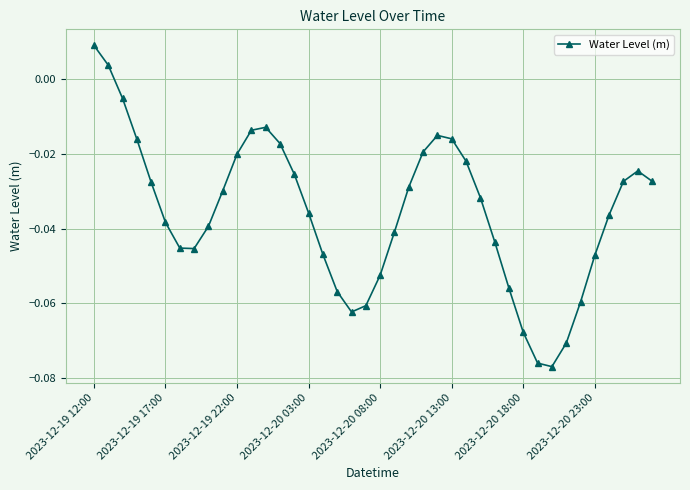

How many values are above zero?

2